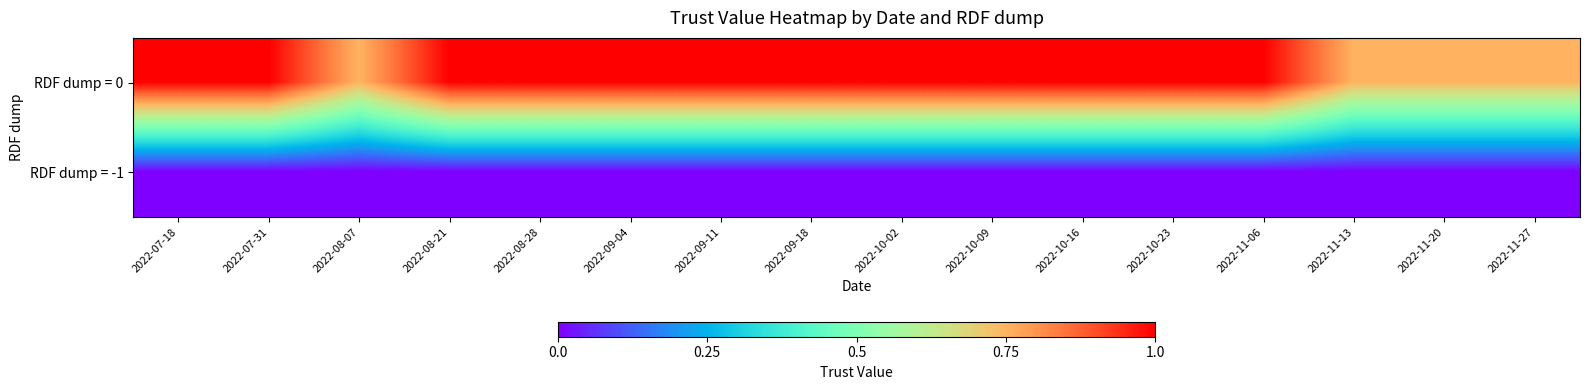

How many distinct data groups are displayed?

2